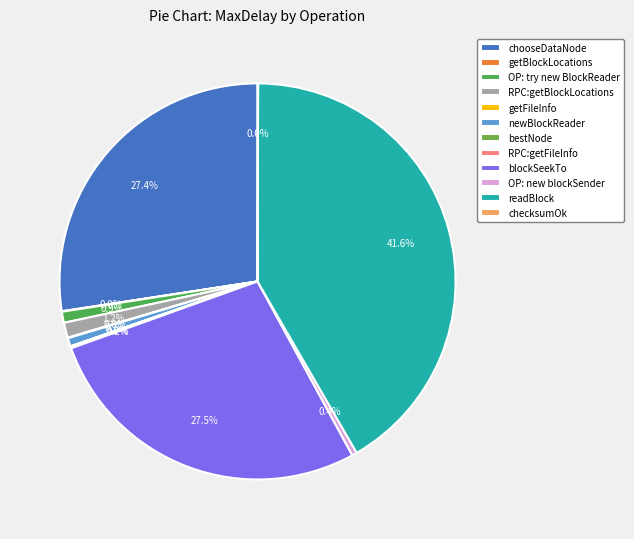

Combined, what portion of the pie is chooseDataNode and getBlockLocations?

27.4%